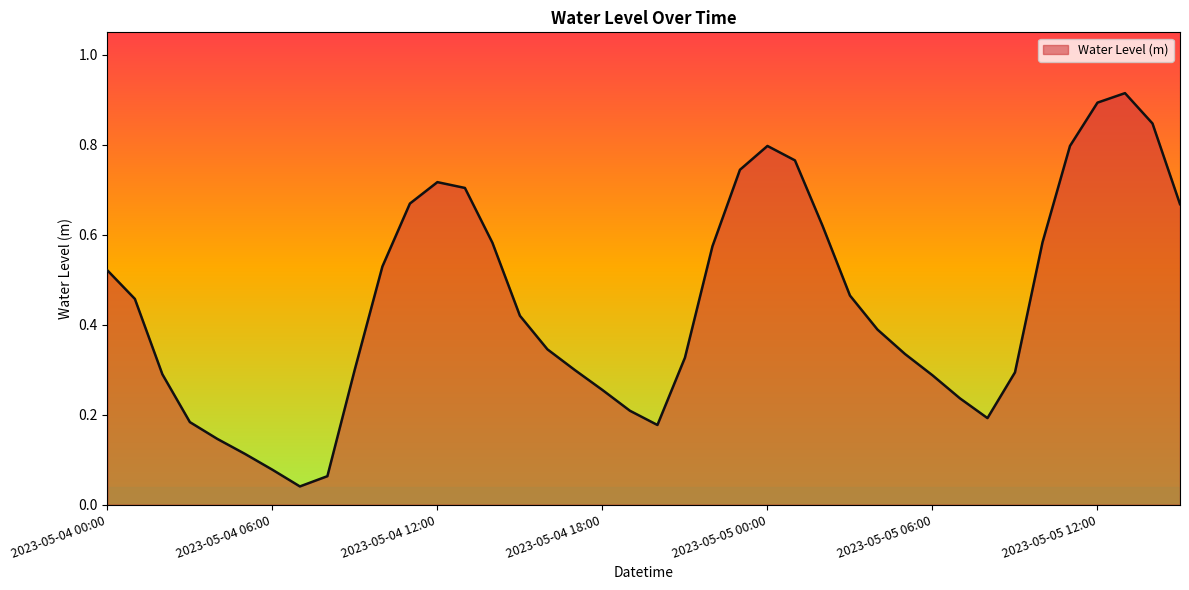

What is the label of the 3rd point from the left?

2023-05-04 02:00